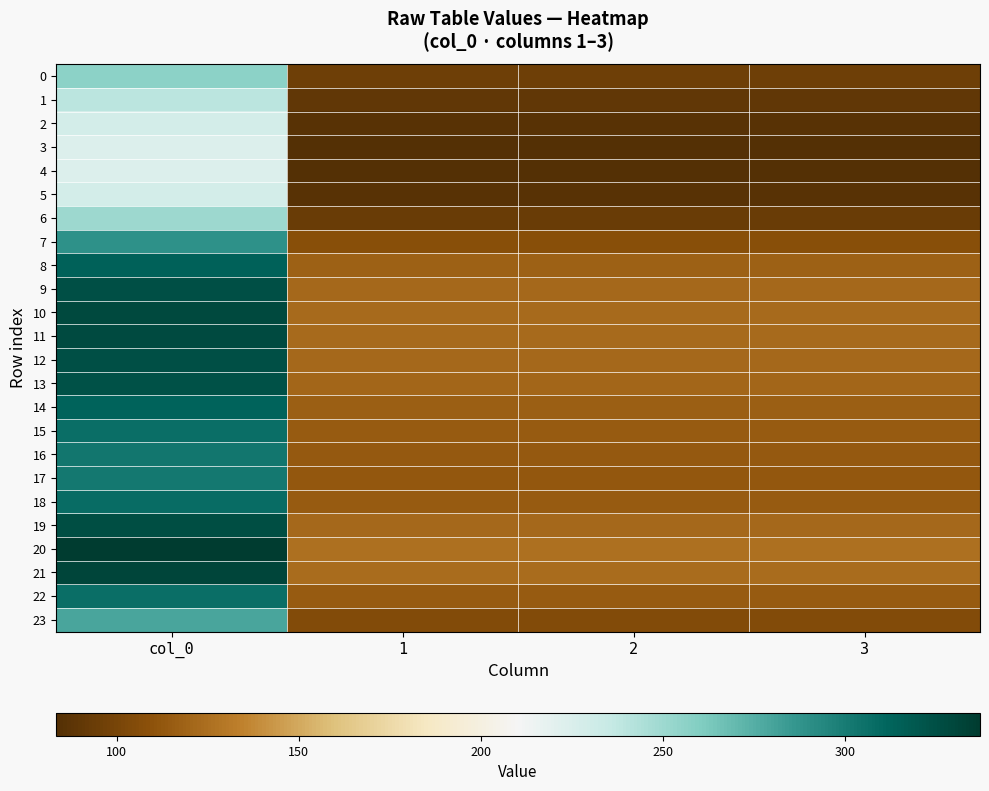

At 1, list the series in order from largest to smallest.

20, 21, 10, 11, 19, 12, 9, 13, 8, 14, 18, 22, 15, 16, 17, 7, 23, 0, 6, 1, 2, 5, 3, 4